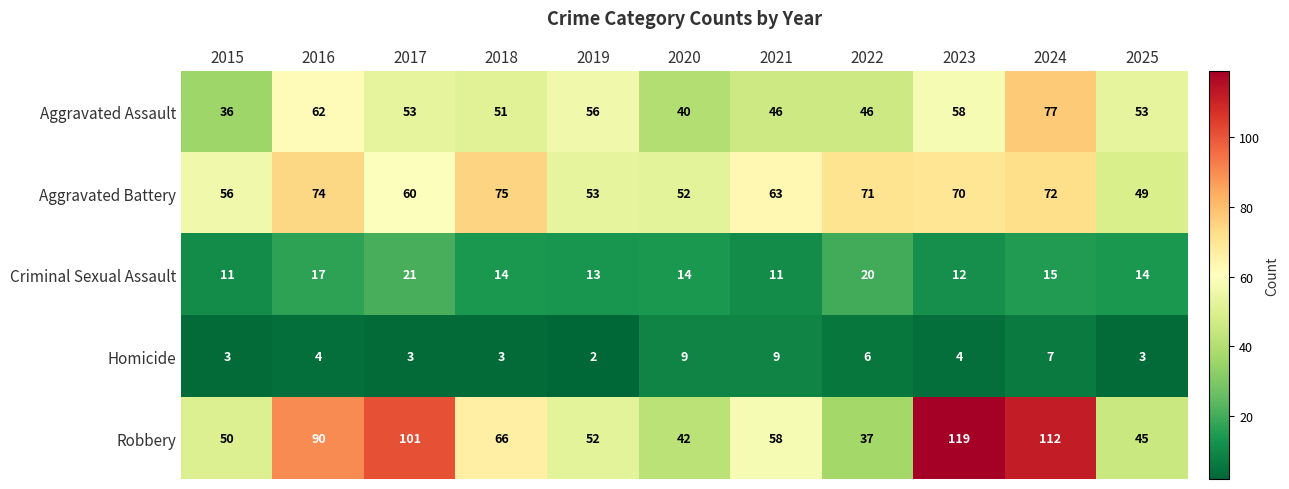

The value of Robbery at 2025 is 69. True or false?

False